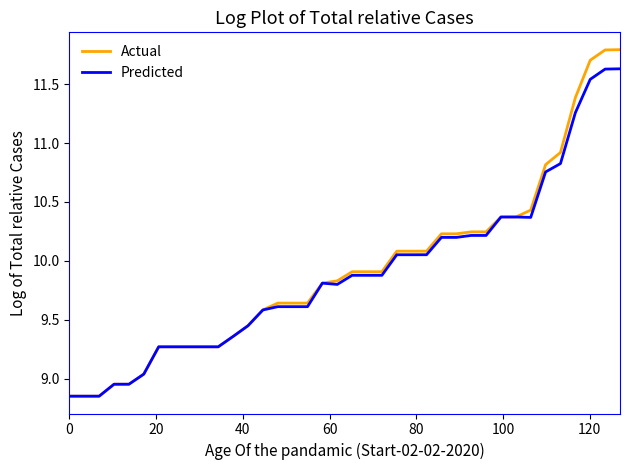

Which series has the widest spread of values?

Actual